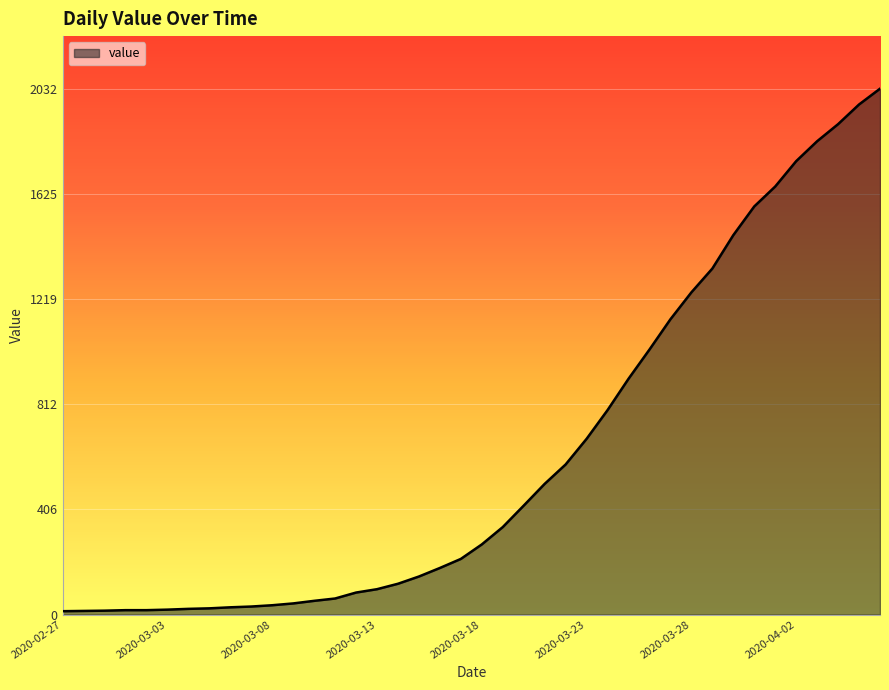

What is the greatest value displayed?

2032